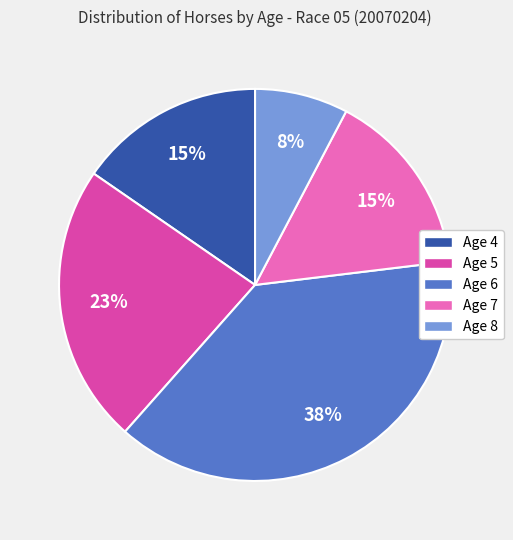

Does Age 6 represent more than half of the total?

No